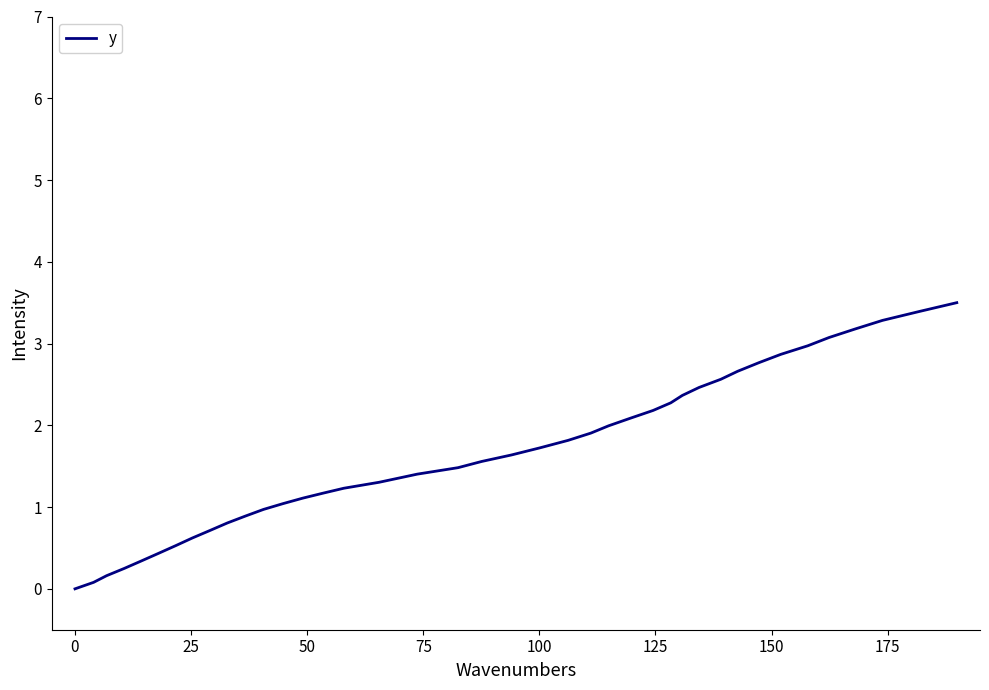

What is the maximum value shown in the chart?

3.5